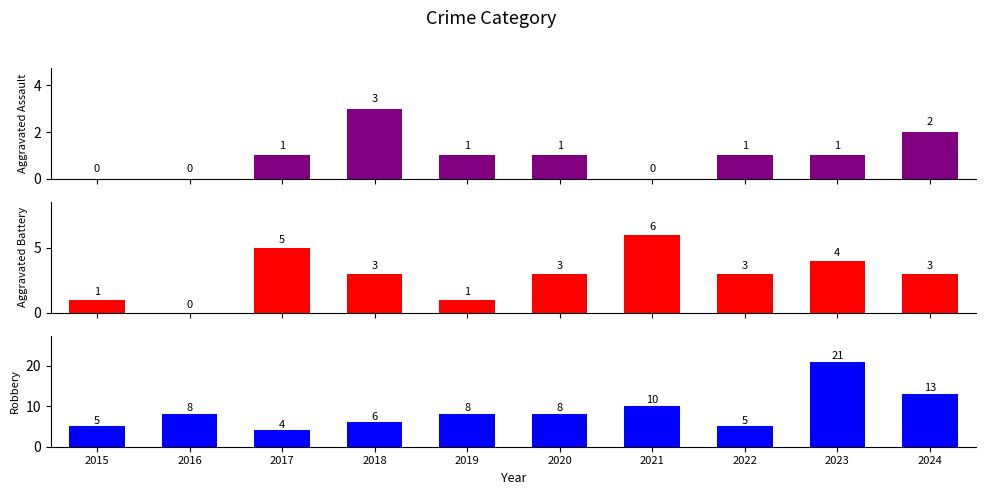

Is it true that Aggravated Battery equals 1 at 2019?

True